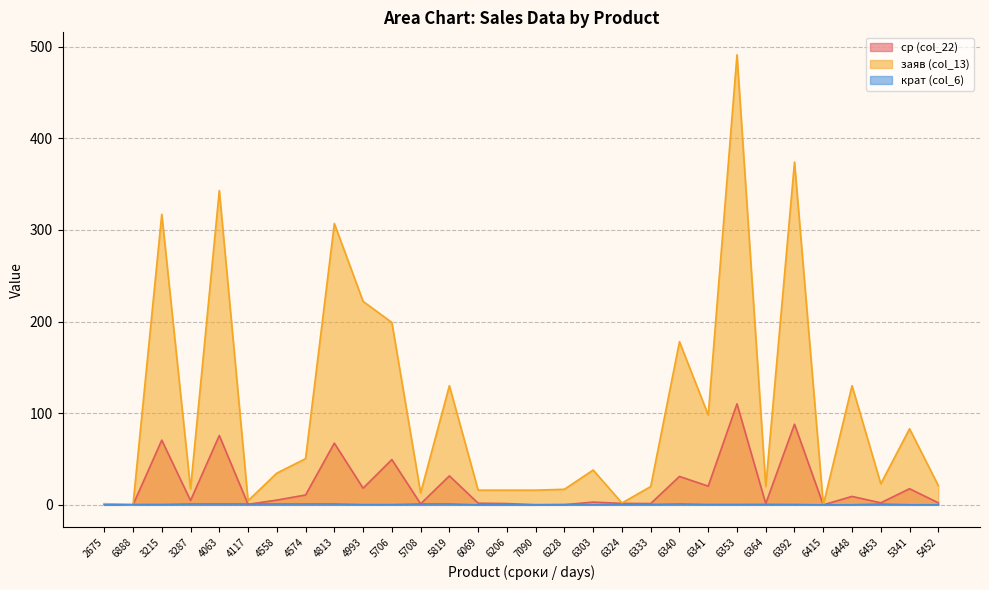

Reading left to right, what are all the values shown in this chart?

ср (col_22): 0.5	0.0	70.6	4.7	75.6	0.6	5.2	10.8	67.3	18.2	49.4	1.1	31.6	1.8	1.4	0.2	0.2	3.0	1.6	1.4	31.0	20.4	110.2	1.4	88.0	0.0	9.2	2.2	17.6	2.2
заяв (col_13): 1.3	0.0	317.0	17.5	342.9	4.5	34.6	50.4	307.0	222.0	199.0	13.0	130.0	16.0	16.0	16.0	17.0	38.0	2.0	20.0	178.0	98.0	491.0	20.0	374.0	0.0	130.0	23.0	83.0	21.0
крат (col_6): 0.0	0.4	0.4	1.0	1.0	1.0	1.0	1.0	1.0	0.2	0.2	1.0	1.0	0.0	0.0	0.0	0.3	0.1	0.4	0.5	1.0	0.4	0.4	0.5	0.4	0.0	0.1	0.8	0.1	0.1